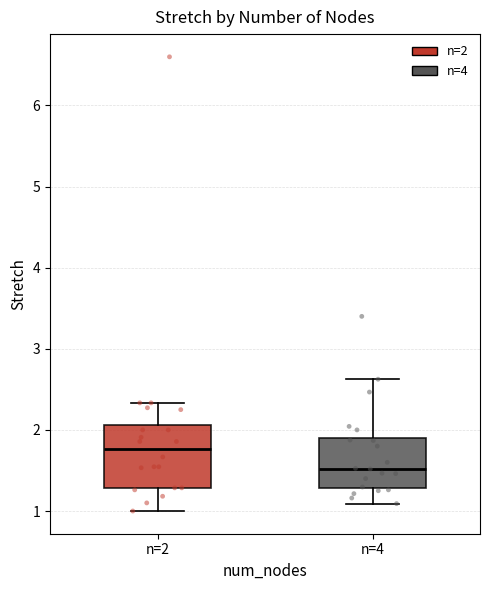

Which box has the highest median line?

n=2